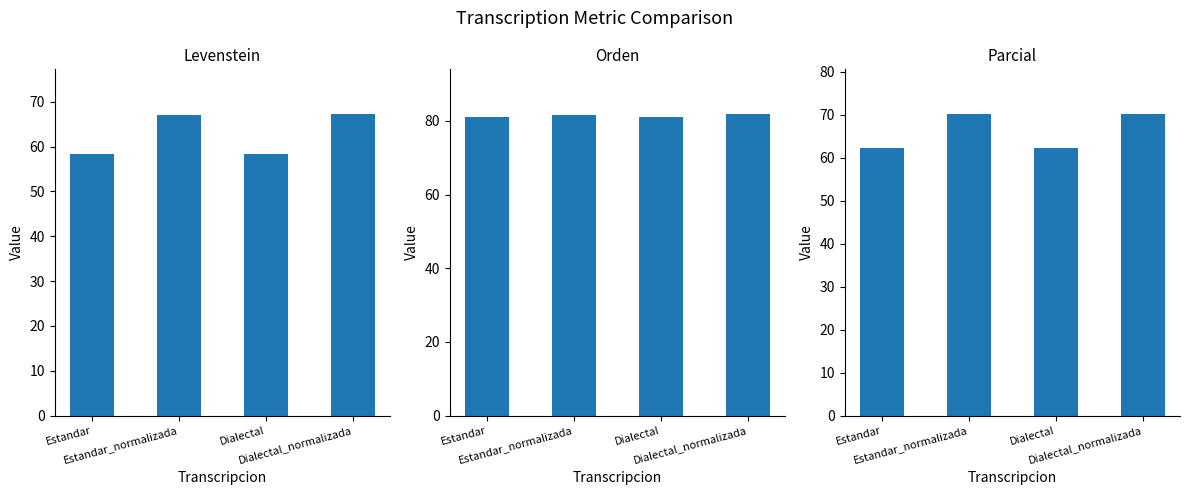

Reading left to right, transcribe all the data shown in this chart.

Levenstein: Estandar=58.4	Estandar_normalizada=67.1	Dialectal=58.5	Dialectal_normalizada=67.2
Orden: Estandar=81.1	Estandar_normalizada=81.7	Dialectal=81.1	Dialectal_normalizada=81.7
Parcial: Estandar=62.3	Estandar_normalizada=70.1	Dialectal=62.3	Dialectal_normalizada=70.1